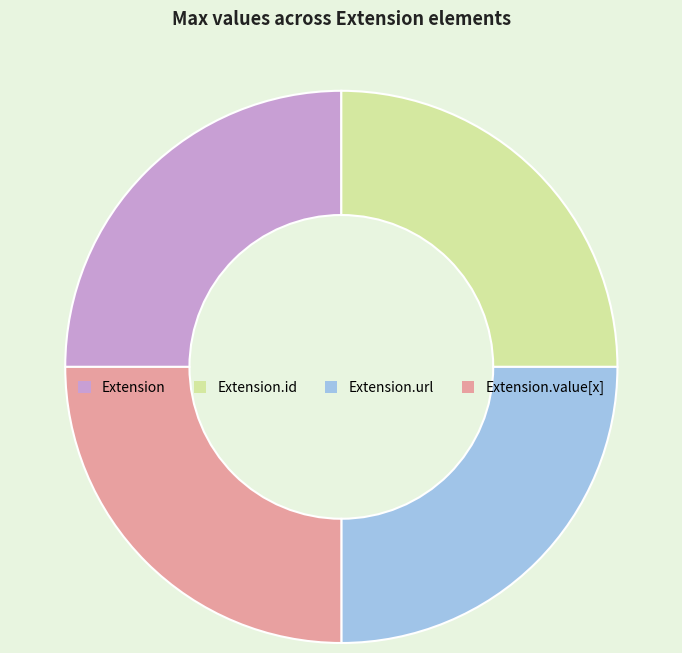

True or false: Extension.id accounts for 39% of the total.

False